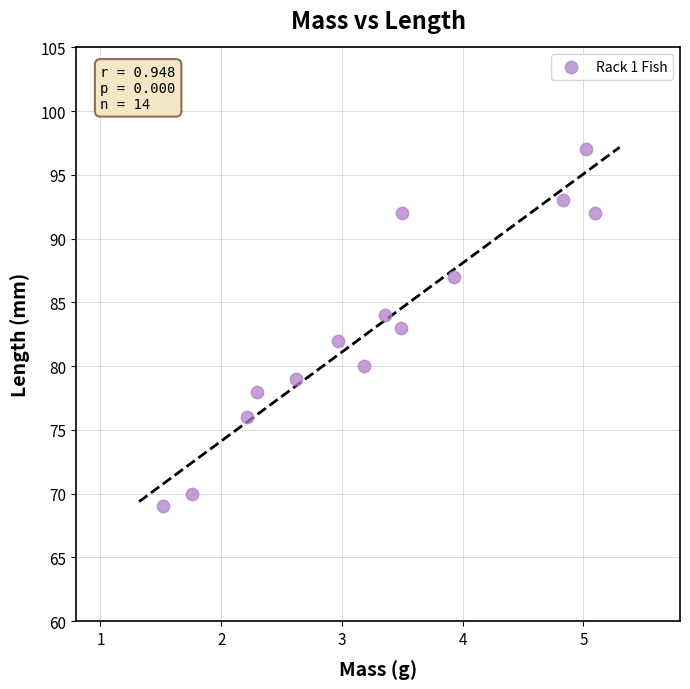

What is the range of Y values (max minus min)?

28